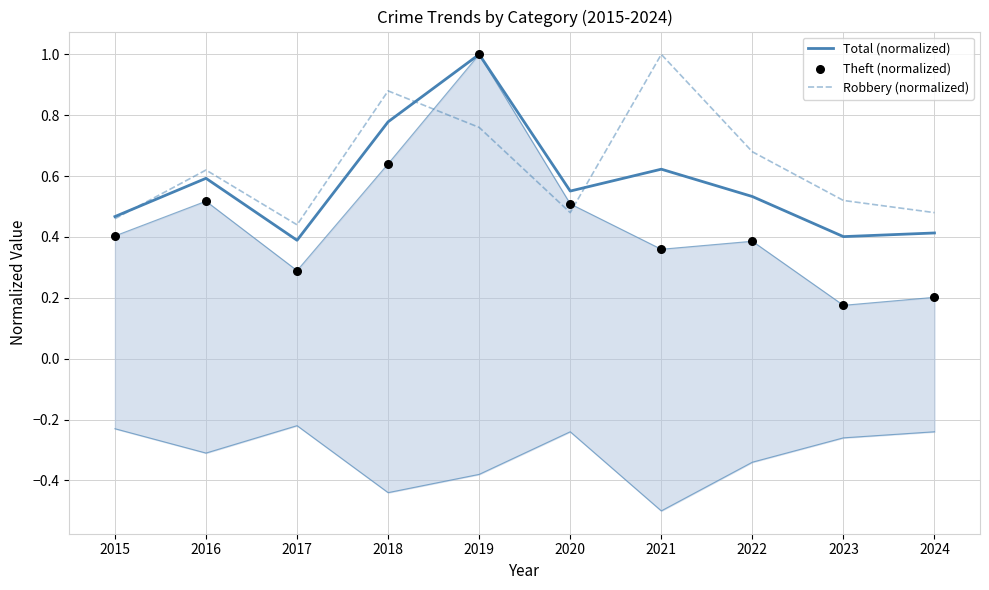

Which series has the widest spread of Y values?

Theft (normalized)